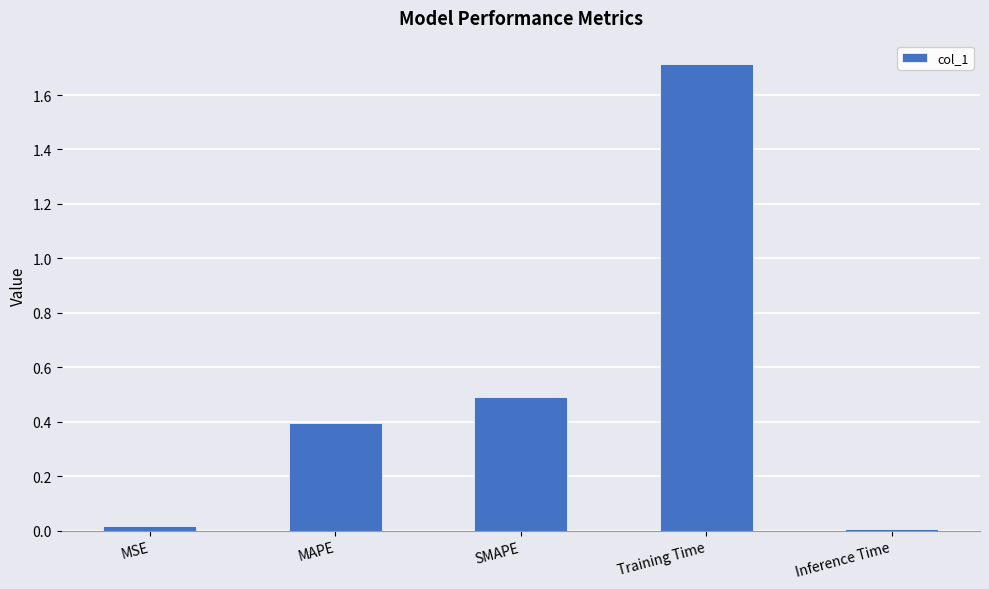

What is the change in value from MAPE to Inference Time?

-0.4